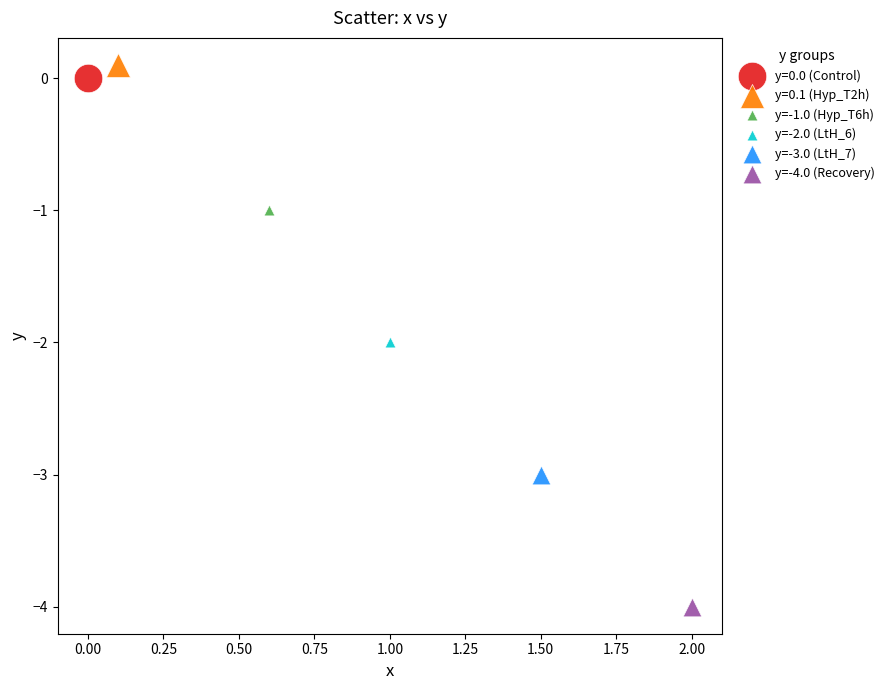

Which series contains the lowest Y value?

y=-4.0 (Recovery)